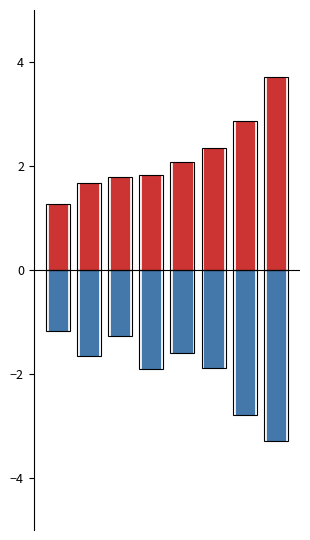

What is the sum of all Total liabilities (norm) values?

-15.6